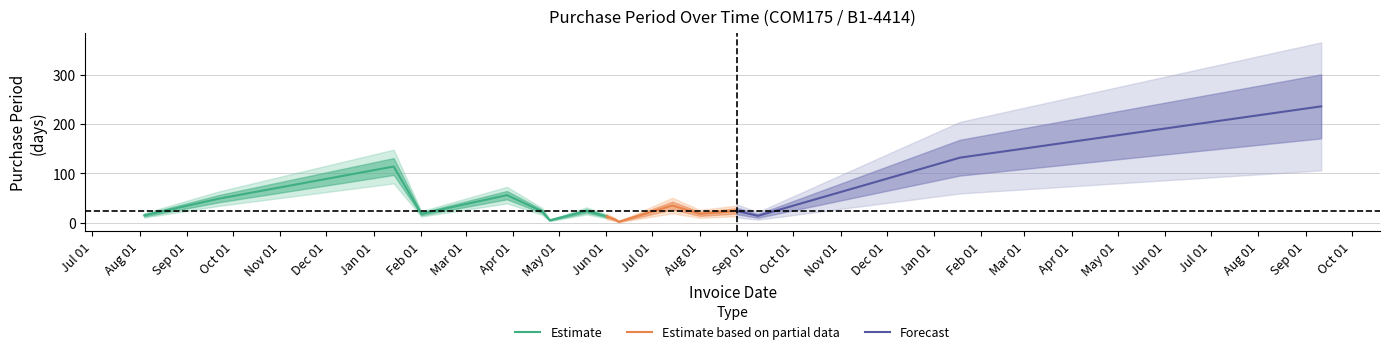

What position from the left is 2016-07-14?

12